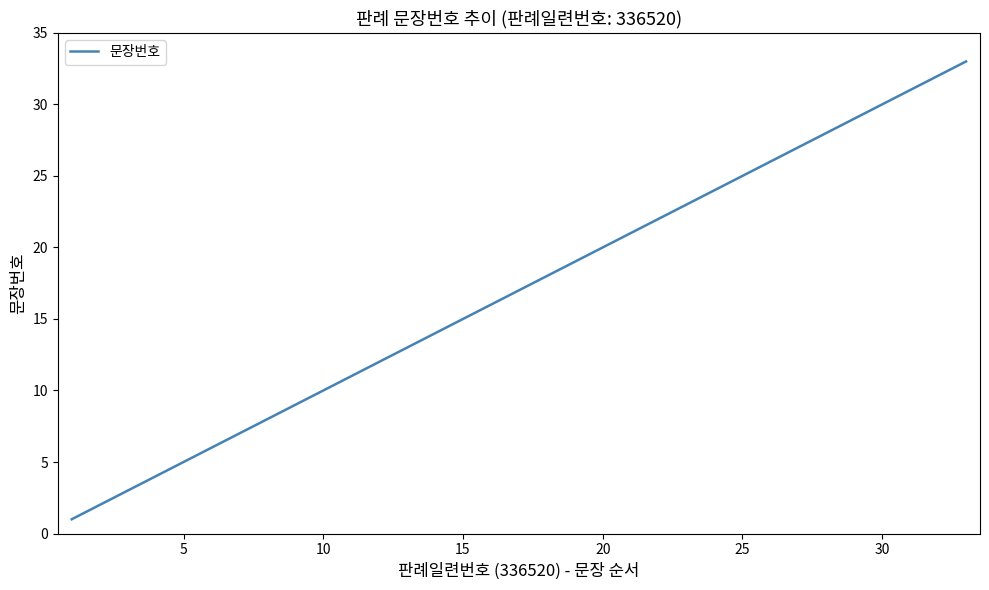

True or false: the data has more than 1 interior local peaks.

False